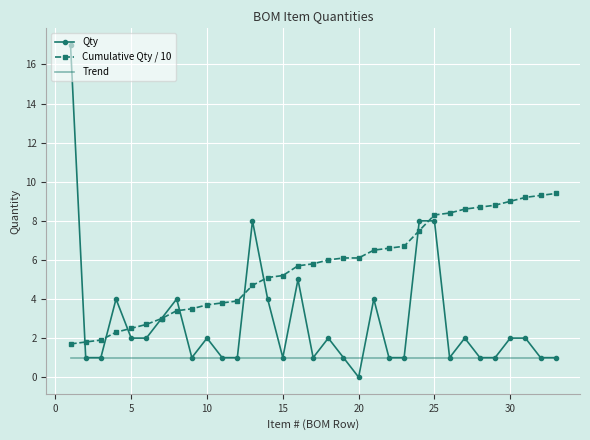

What is the minimum value for Trend?

1.0